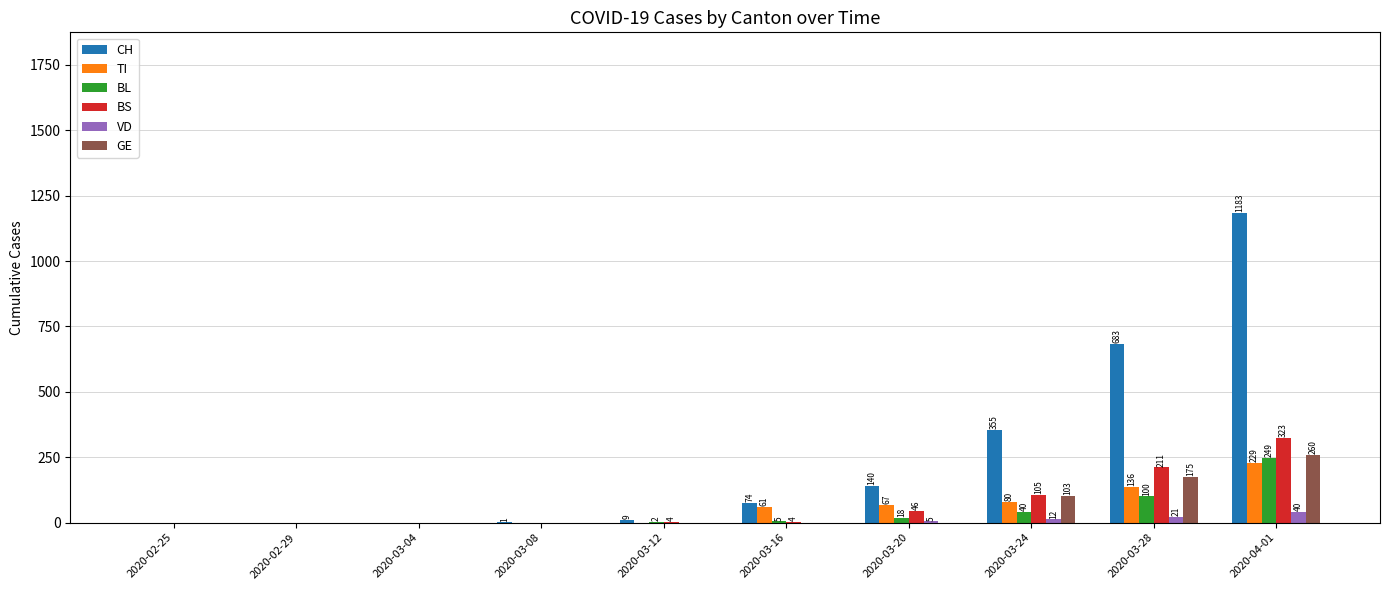

Which series has the widest spread of values?

CH